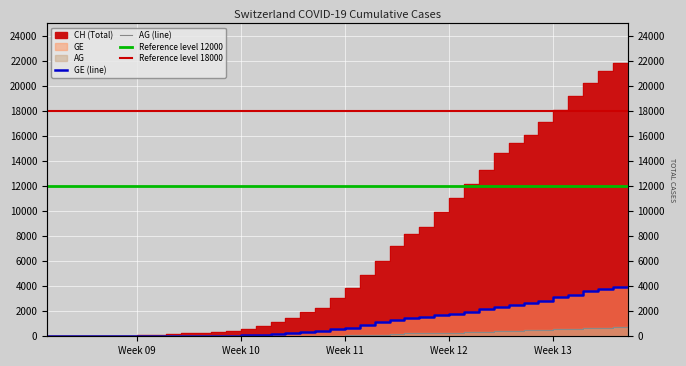

What is the spread (max minus min) of values at Week 09?

49